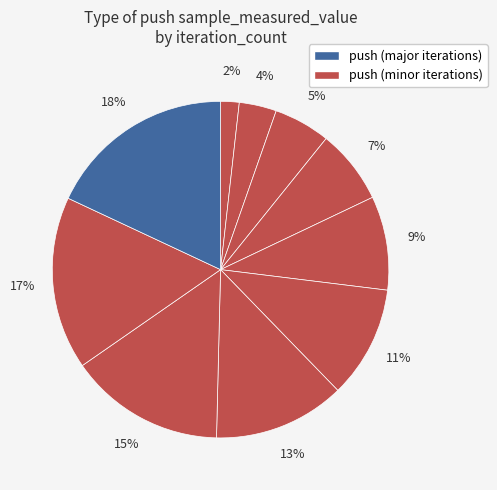

How many segments does this pie chart have?

10